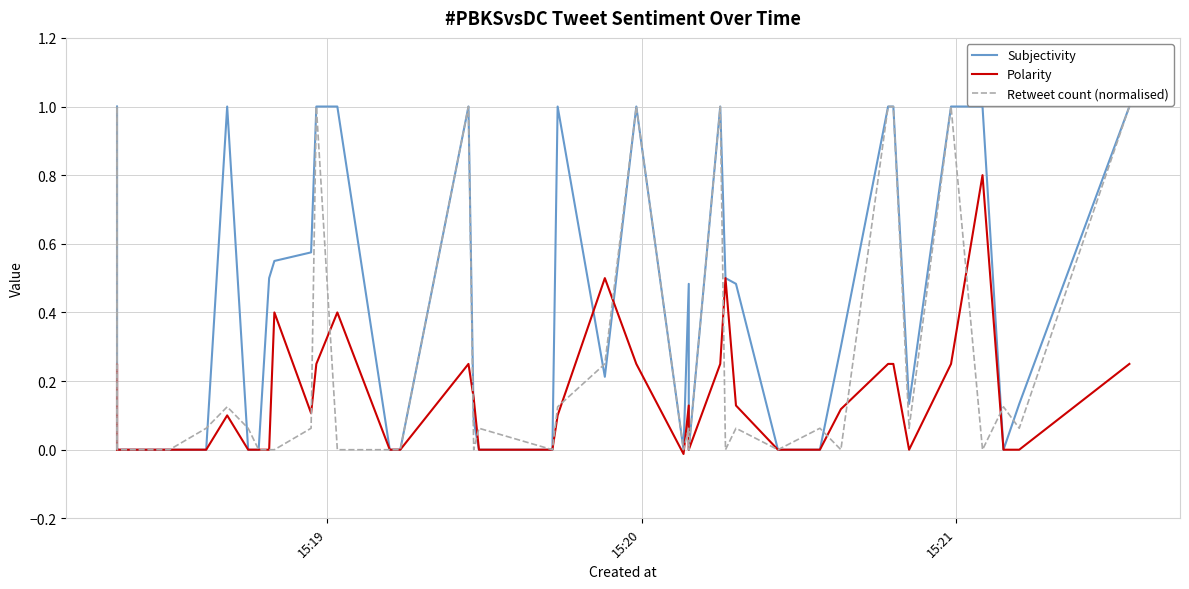

How many intersections are there between Polarity and Subjectivity?

3